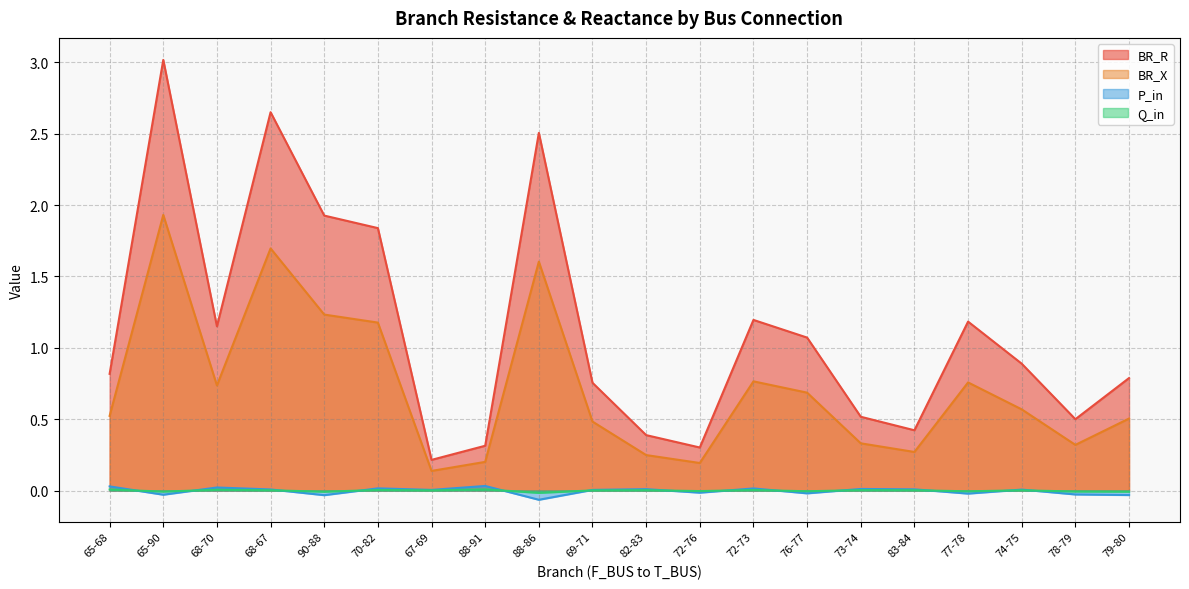

What is the difference between the maximum and minimum values in the BR_R series?

2.8